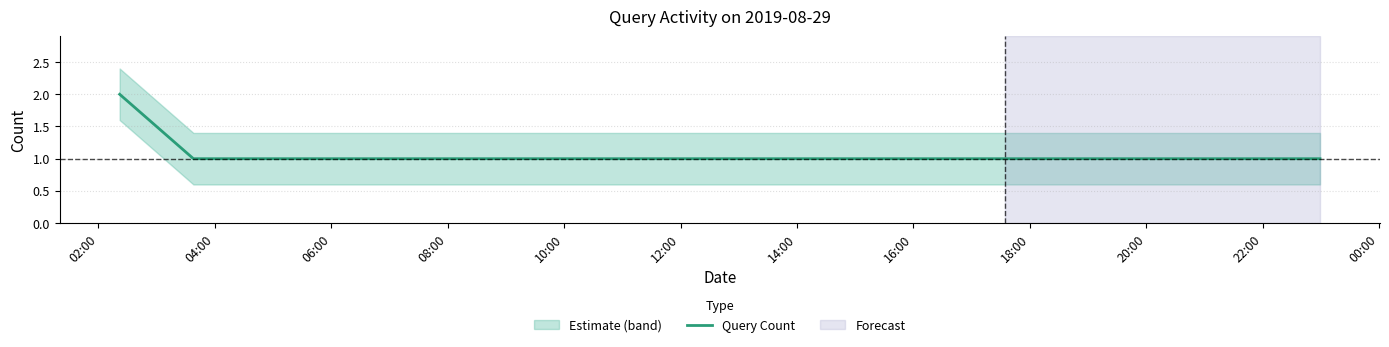

Is this an area chart (filled region under the line)?

No